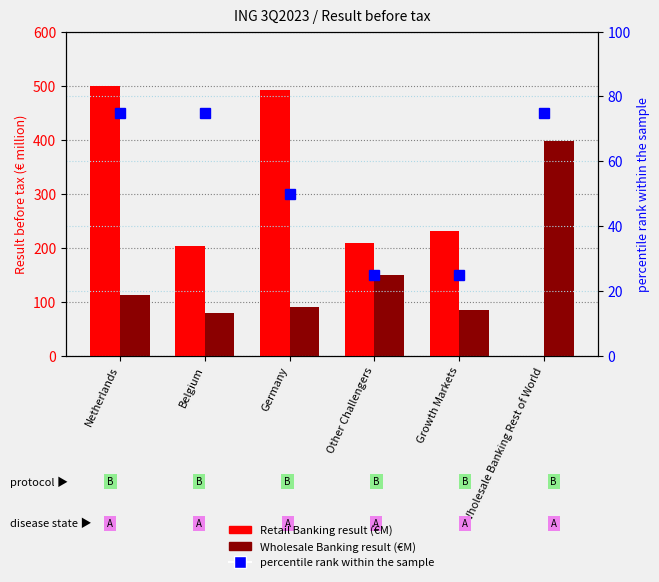

Does the chart contain stacked bars?

No